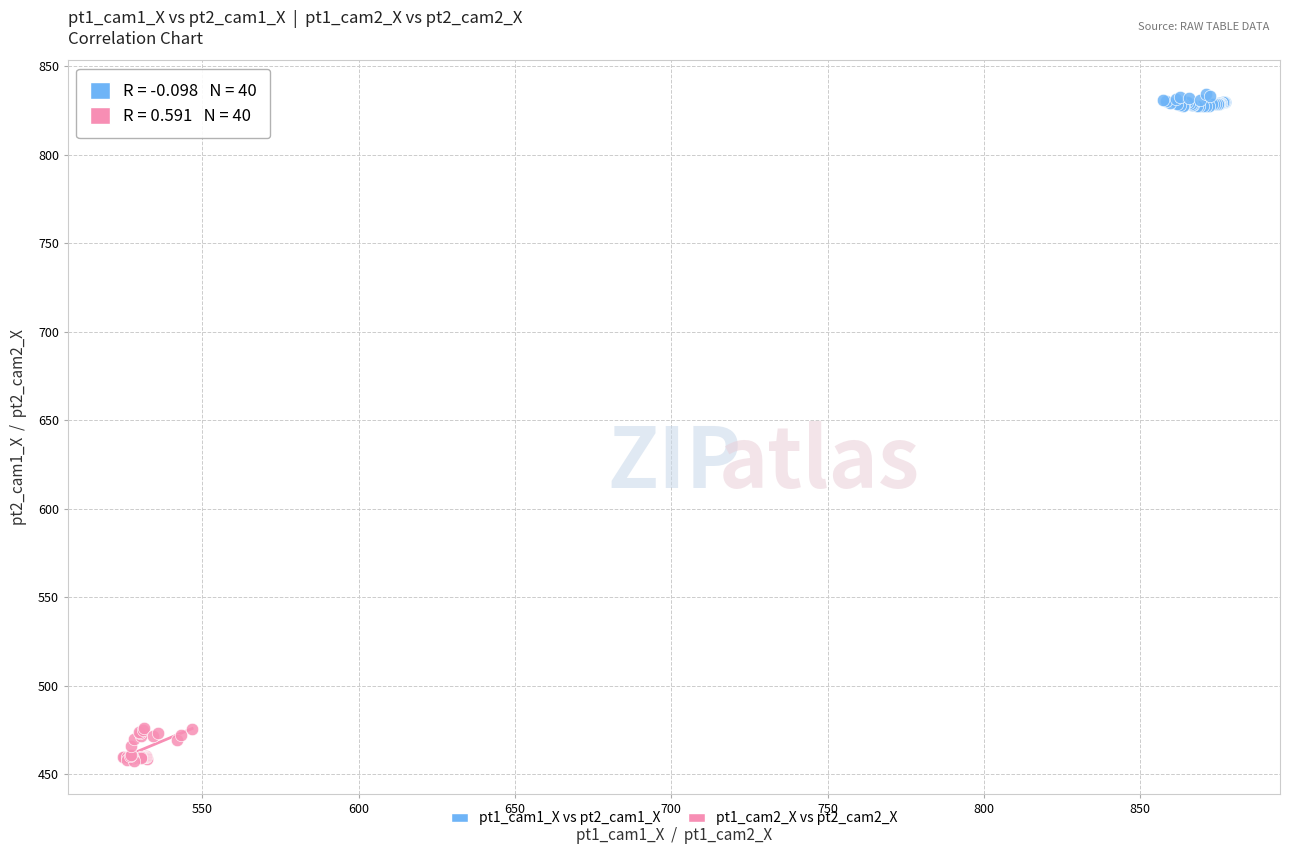

Which series contains the highest Y value?

pt1_cam1_X vs pt2_cam1_X